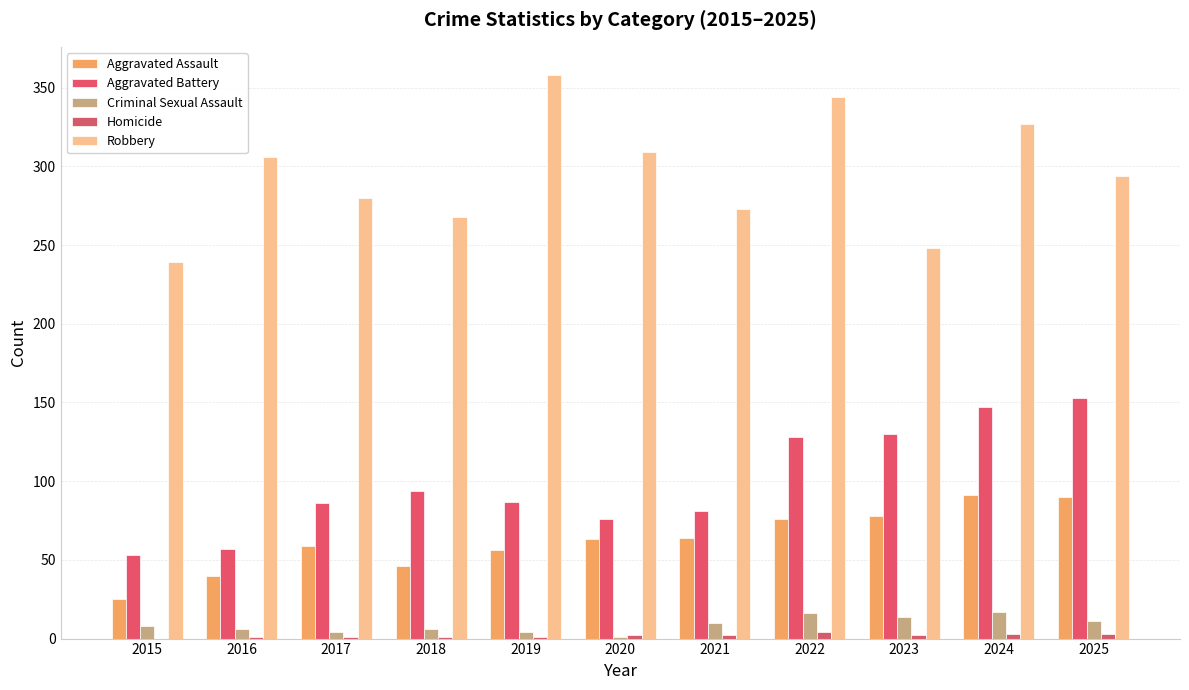

Between 2018 and 2022, which series saw the biggest shift?

Robbery